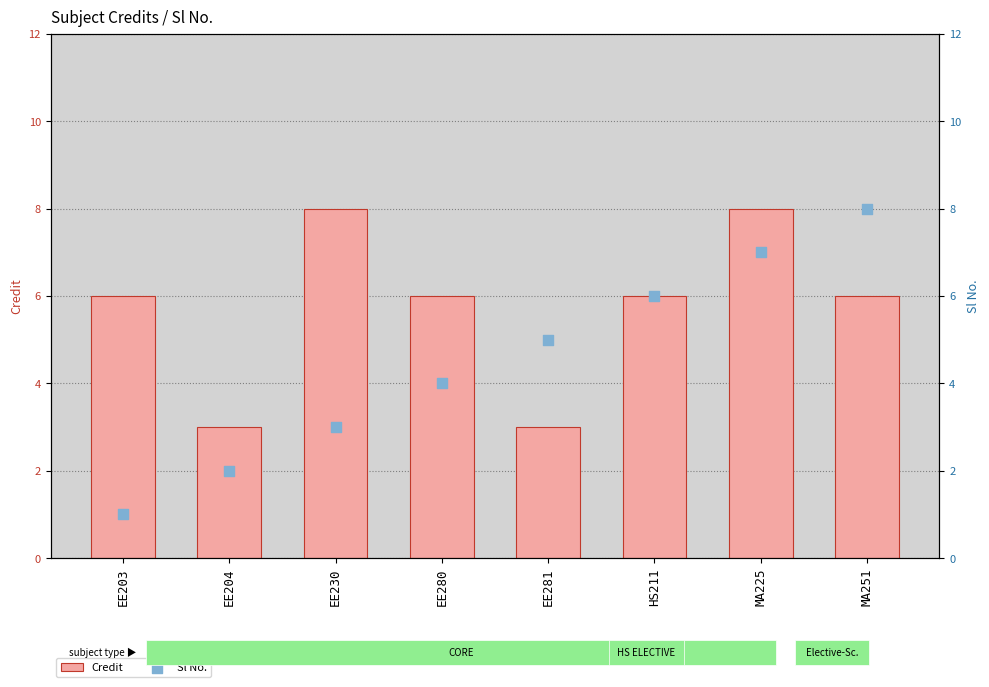

What are all the series names shown in the legend?

Credit, Sl No.